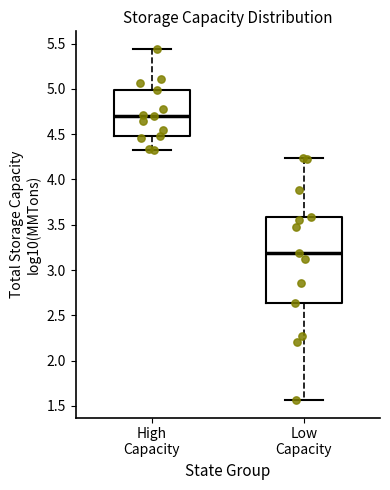

Which box has the lowest median line?

Low Capacity